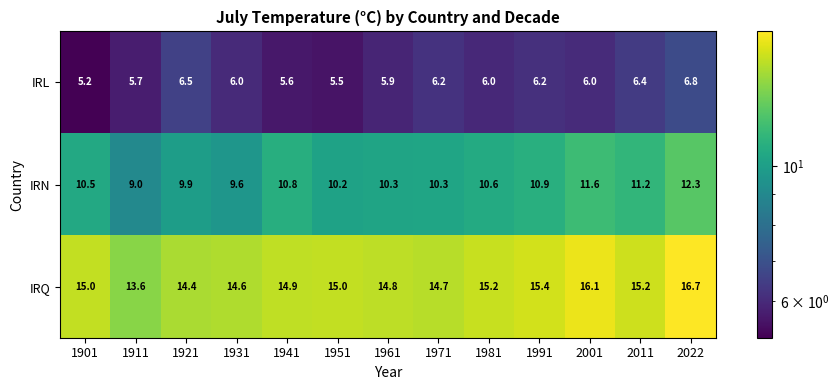

What is the difference between the second highest and minimum values in the IRL series?

1.3